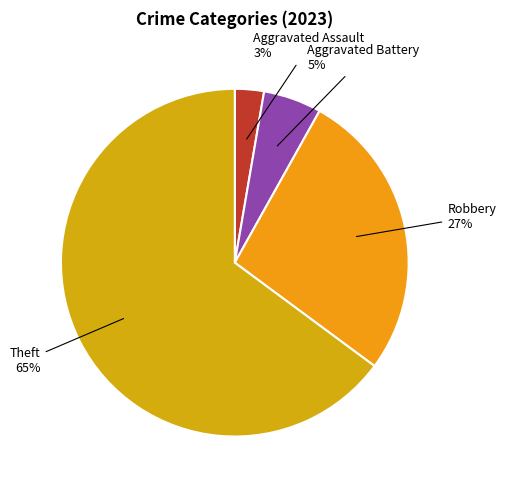

How many slices are in this pie chart?

4